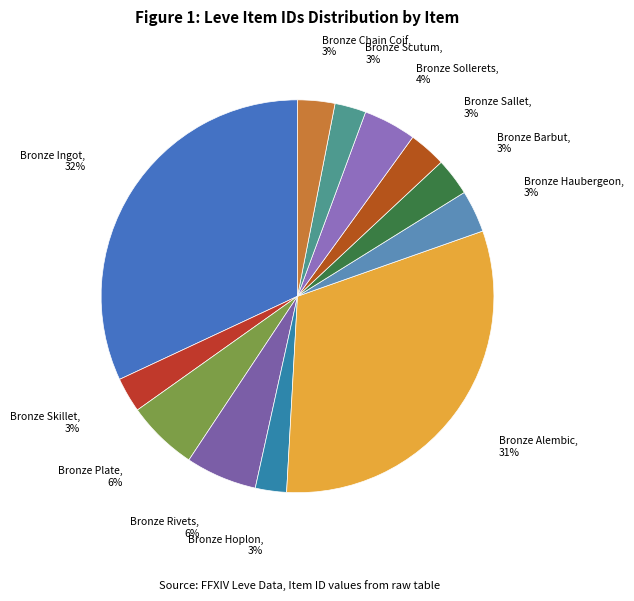

How many slices are in this pie chart?

12